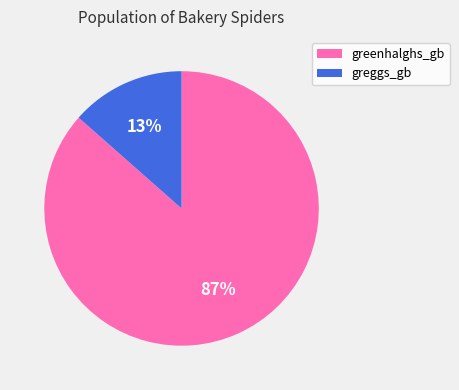

How many slices are in this pie chart?

2